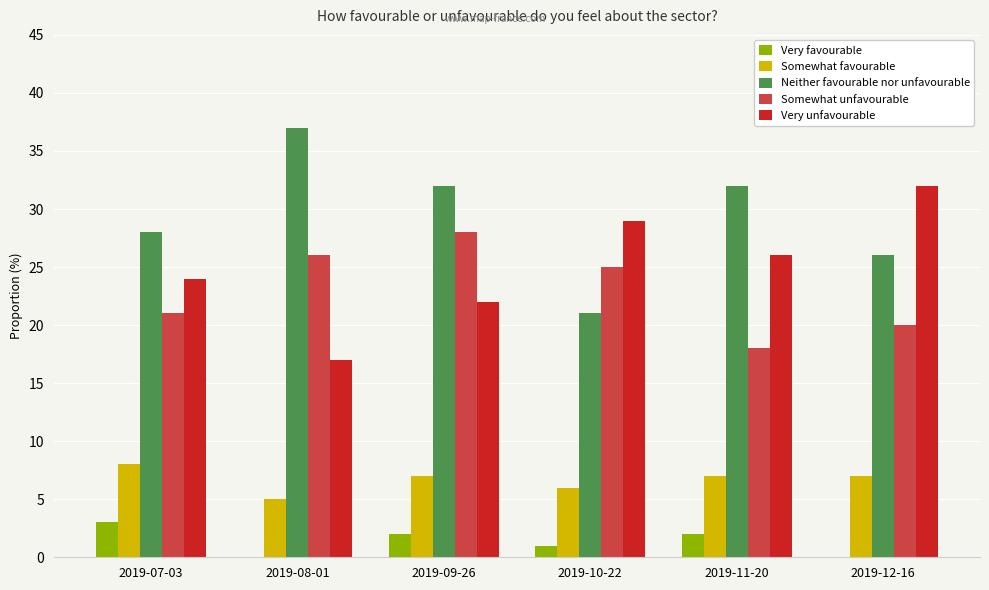

Reading left to right, what are all the values shown in this chart?

Very favourable: 2019-07-03=3.0	2019-08-01=0.0	2019-09-26=2.0	2019-10-22=1.0	2019-11-20=2.0	2019-12-16=0.0
Somewhat favourable: 2019-07-03=8.0	2019-08-01=5.0	2019-09-26=7.0	2019-10-22=6.0	2019-11-20=7.0	2019-12-16=7.0
Neither favourable nor unfavourable: 2019-07-03=28.0	2019-08-01=37.0	2019-09-26=32.0	2019-10-22=21.0	2019-11-20=32.0	2019-12-16=26.0
Somewhat unfavourable: 2019-07-03=21.0	2019-08-01=26.0	2019-09-26=28.0	2019-10-22=25.0	2019-11-20=18.0	2019-12-16=20.0
Very unfavourable: 2019-07-03=24.0	2019-08-01=17.0	2019-09-26=22.0	2019-10-22=29.0	2019-11-20=26.0	2019-12-16=32.0